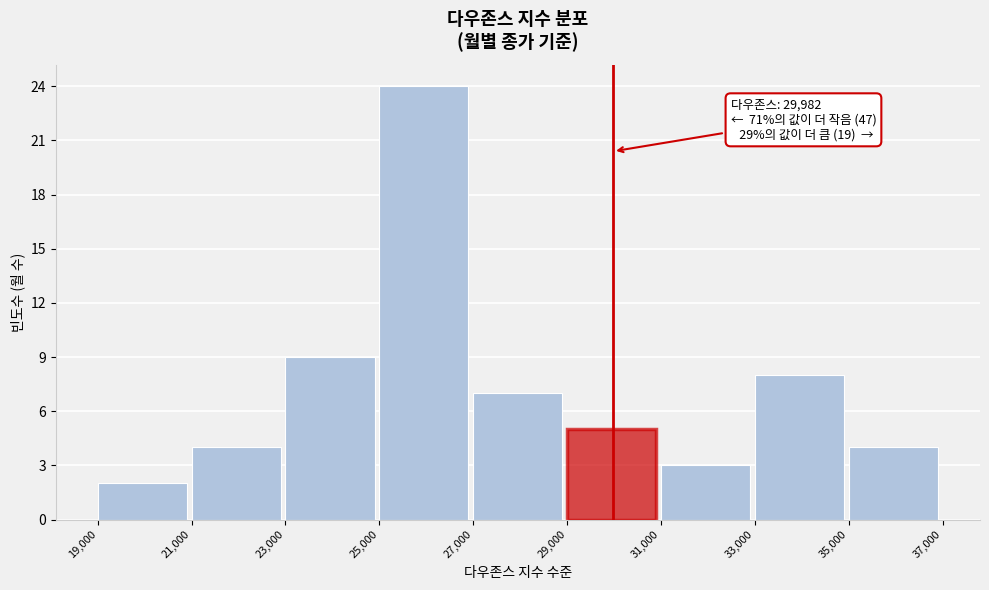

Over which range of the x-axis is the bar tallest?

25,000 to 27,000